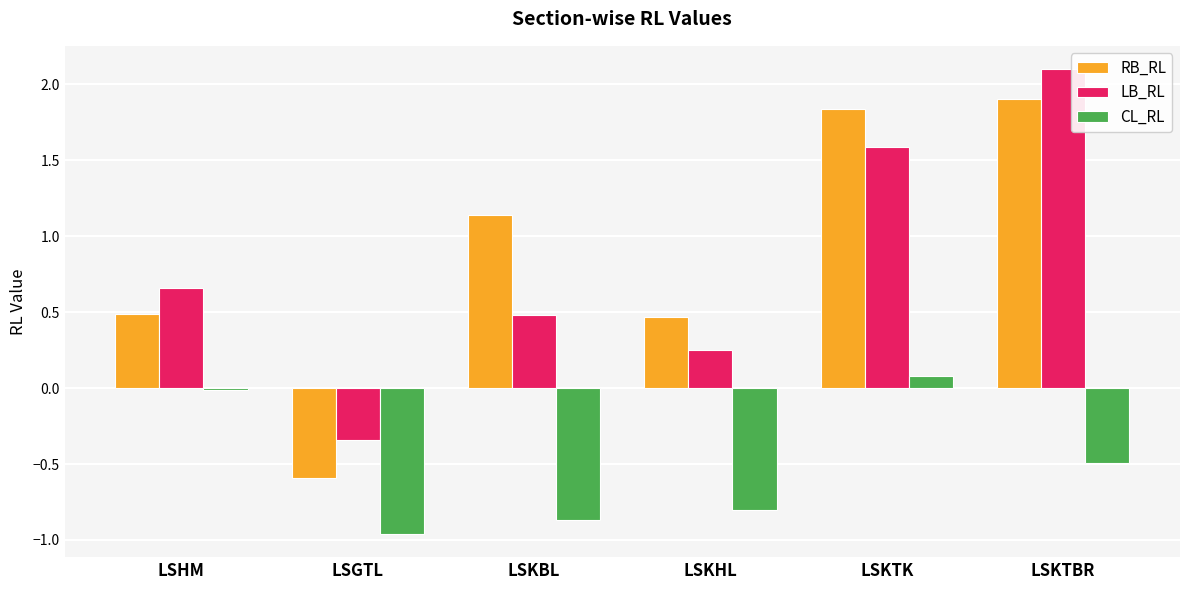

What is the sum of all LB_RL values?

4.7